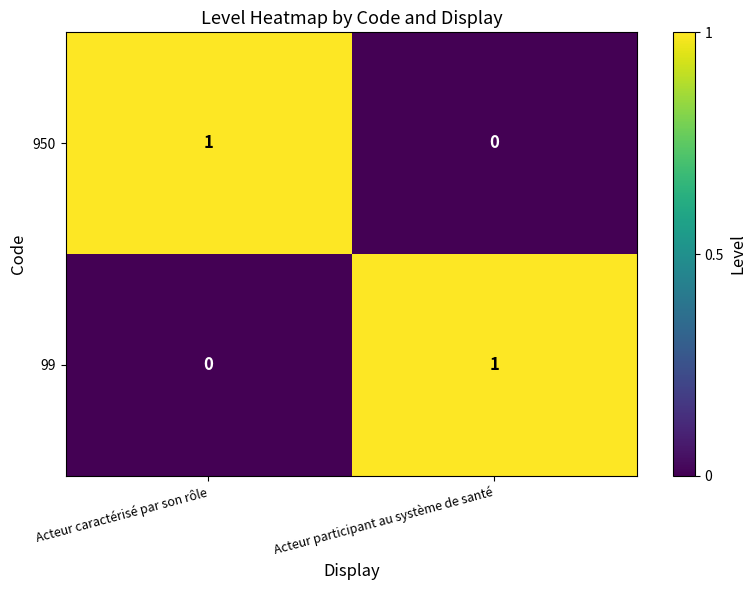

The value of 99 at Acteur participant au système de santé is 1. True or false?

True